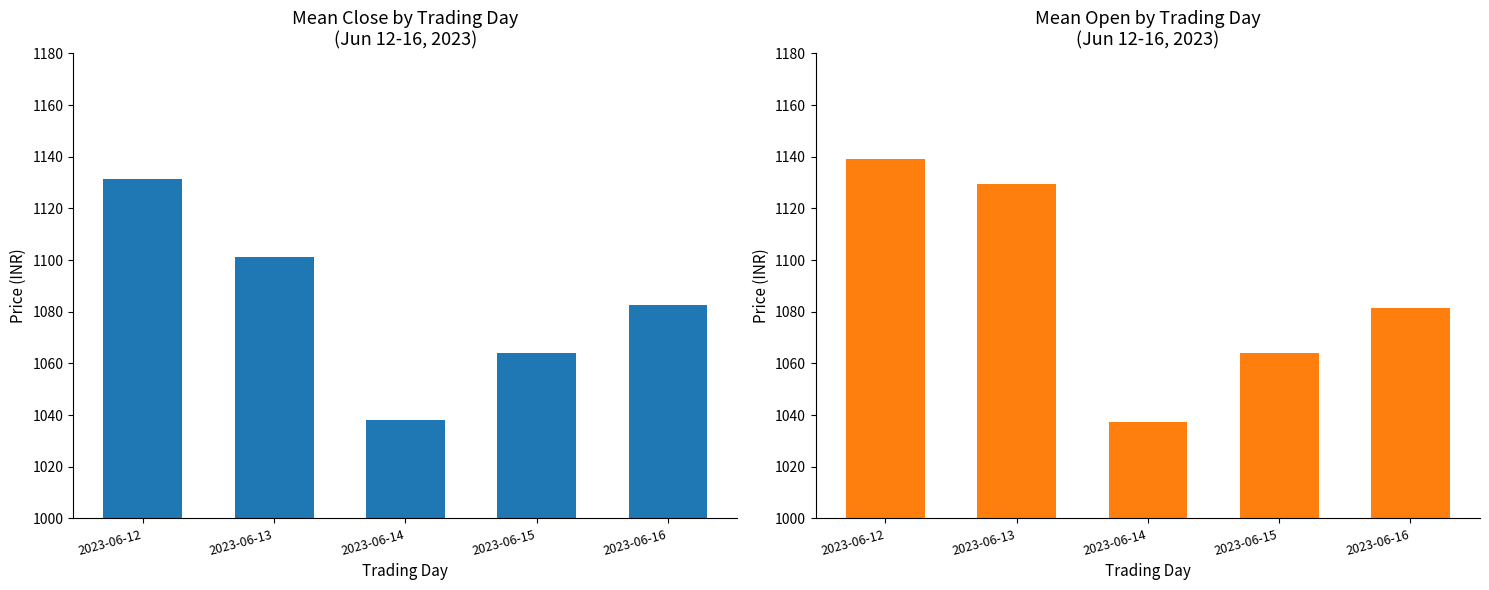

How many bars are there in total?

10